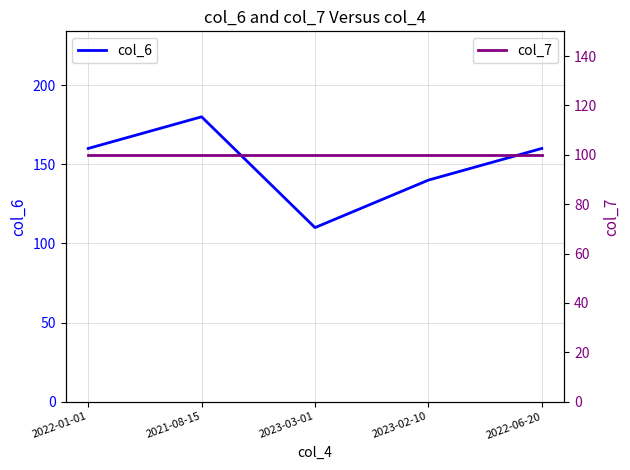

Reading left to right, list all the values displayed in this chart.

col_6: 160	180	110	140	160
col_7: 100	100	100	100	100